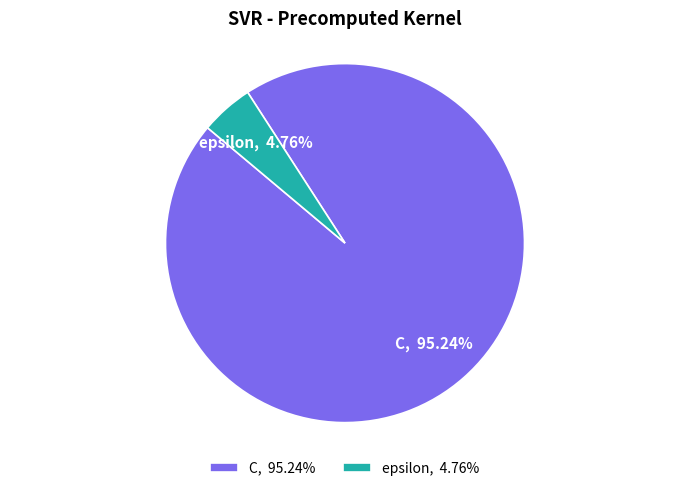

Which has a higher value, epsilon or C?

C